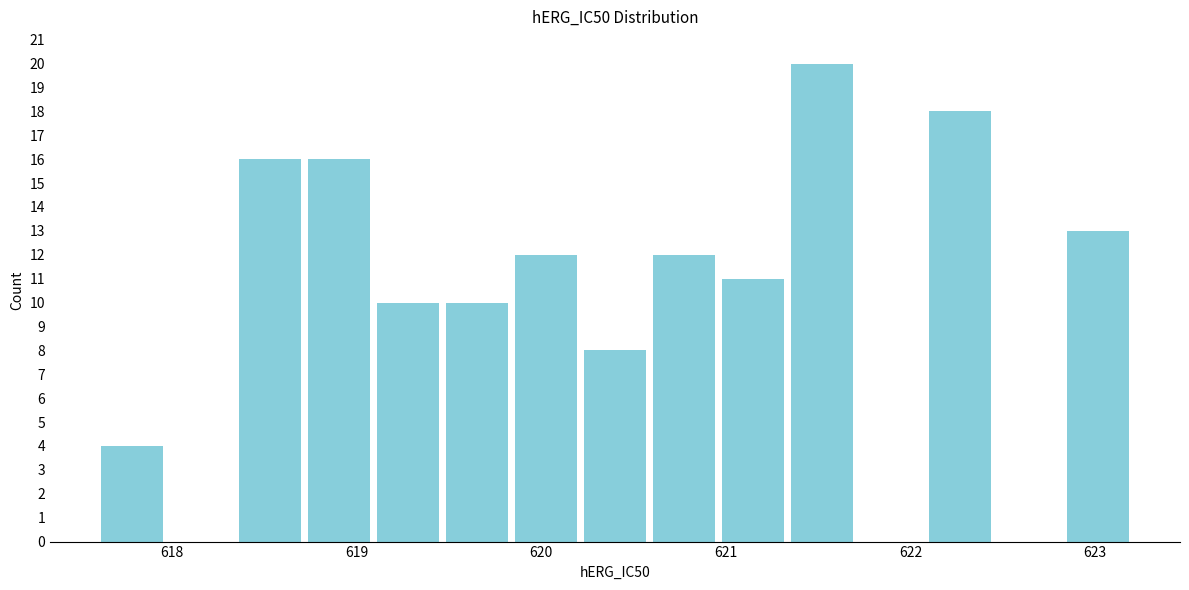

Around what value on the x-axis is the tallest bar? Give the approximate position of its centre, as read against the axis.

621.5